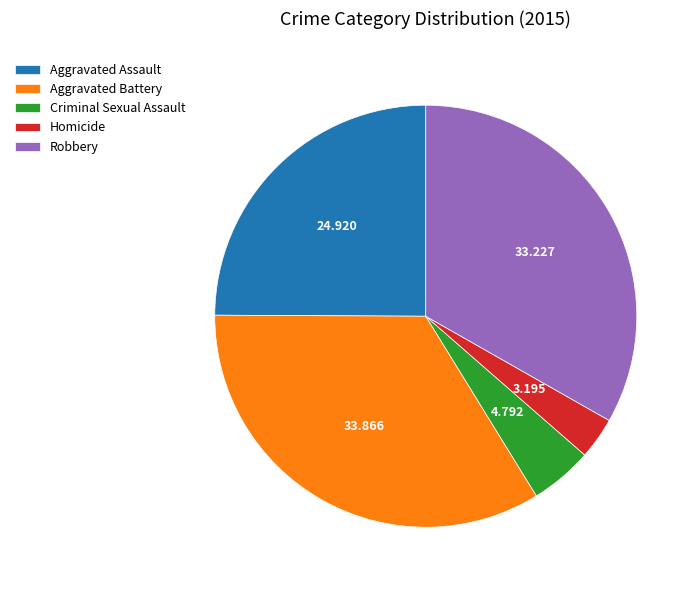

Which has a higher value, Aggravated Battery or Homicide?

Aggravated Battery